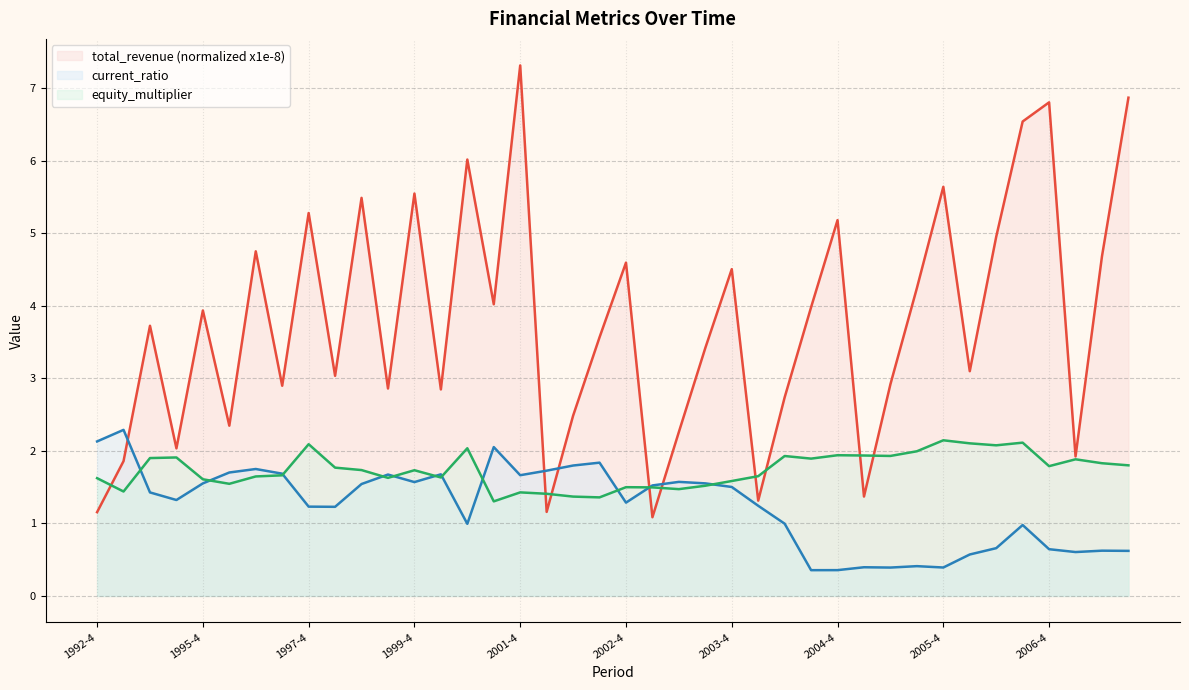

In current_ratio, how many points are lower than both neighbors (excluding endpoints)?

10